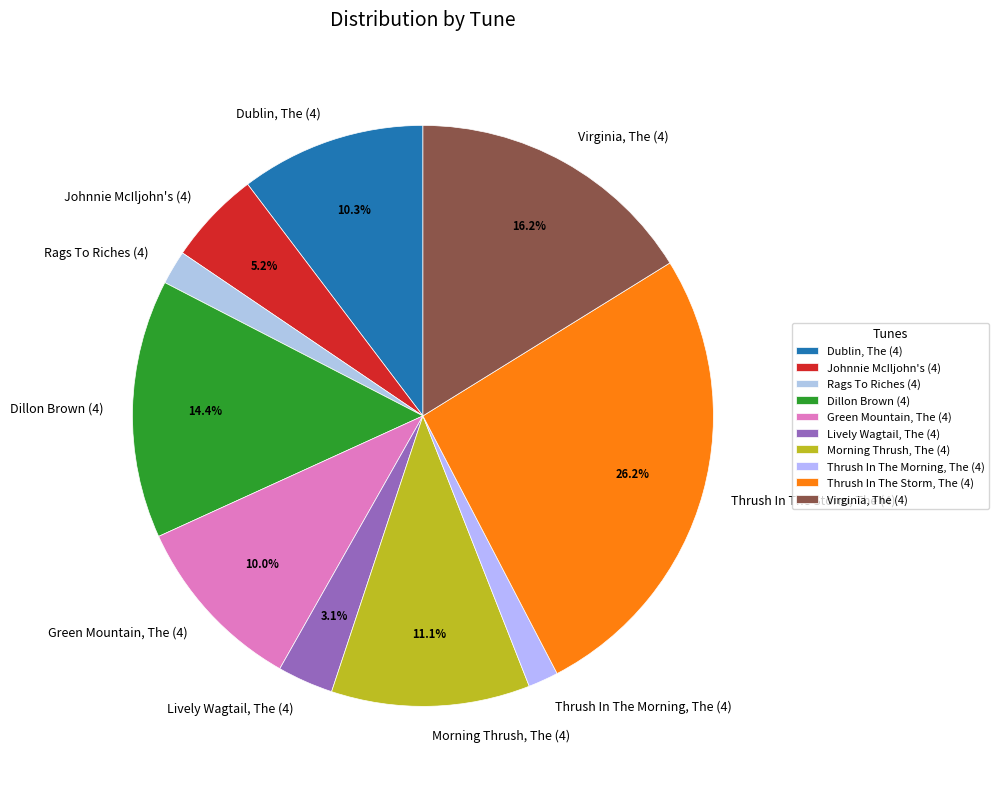

Does any single category account for the majority?

No